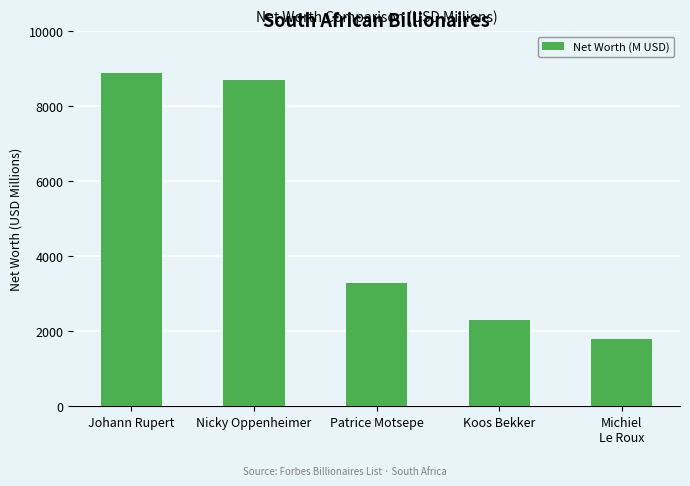

Reading right to left, what are all the values shown in this chart?

Michiel
Le Roux=1800	Koos Bekker=2300	Patrice Motsepe=3300	Nicky Oppenheimer=8700	Johann Rupert=8900